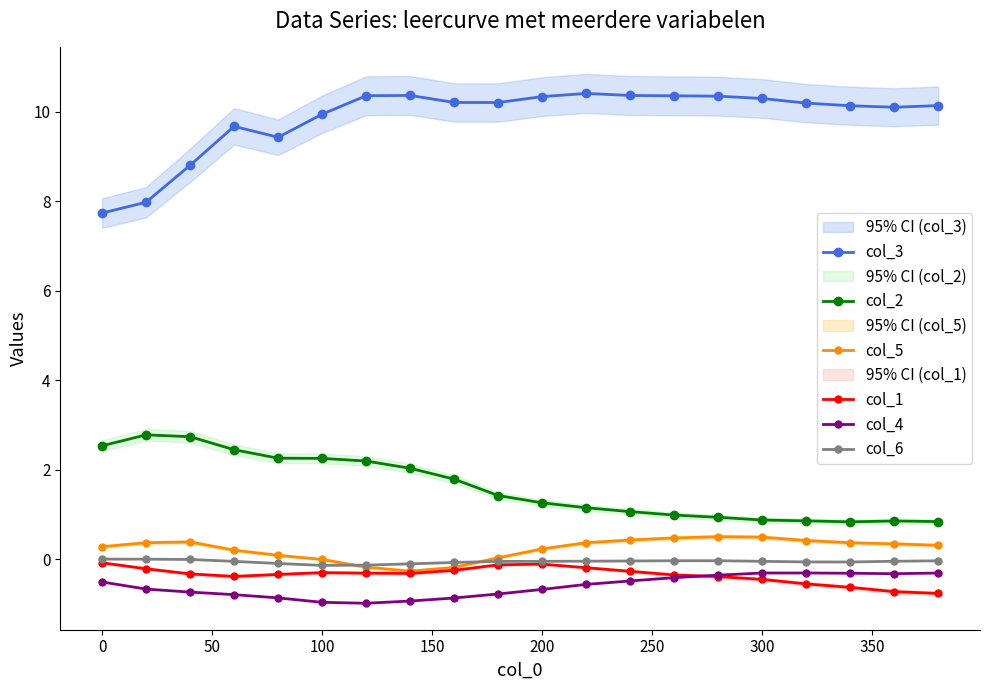

True or false: col_5 and col_2 cross at least once.

False